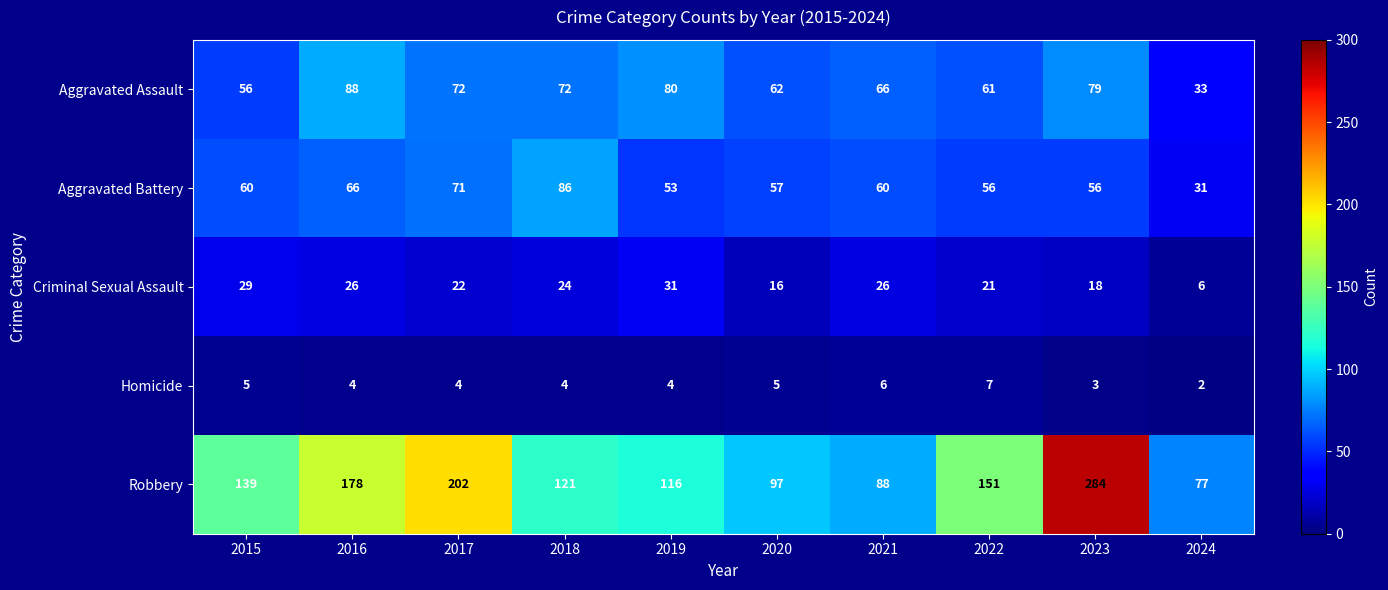

What is the spread (max minus min) of values at 2022?

144